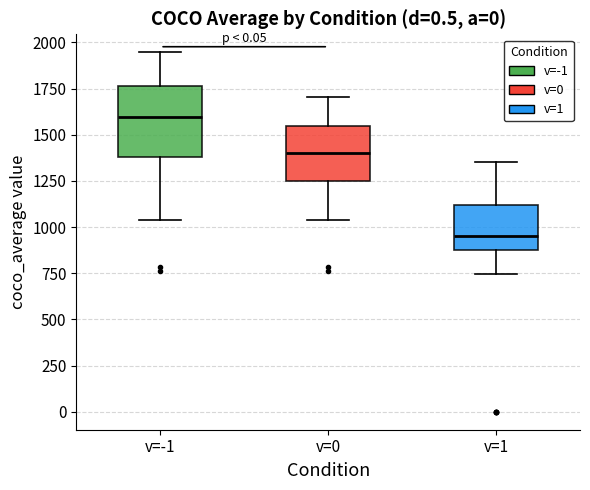

Which box's median line is the highest?

v=-1